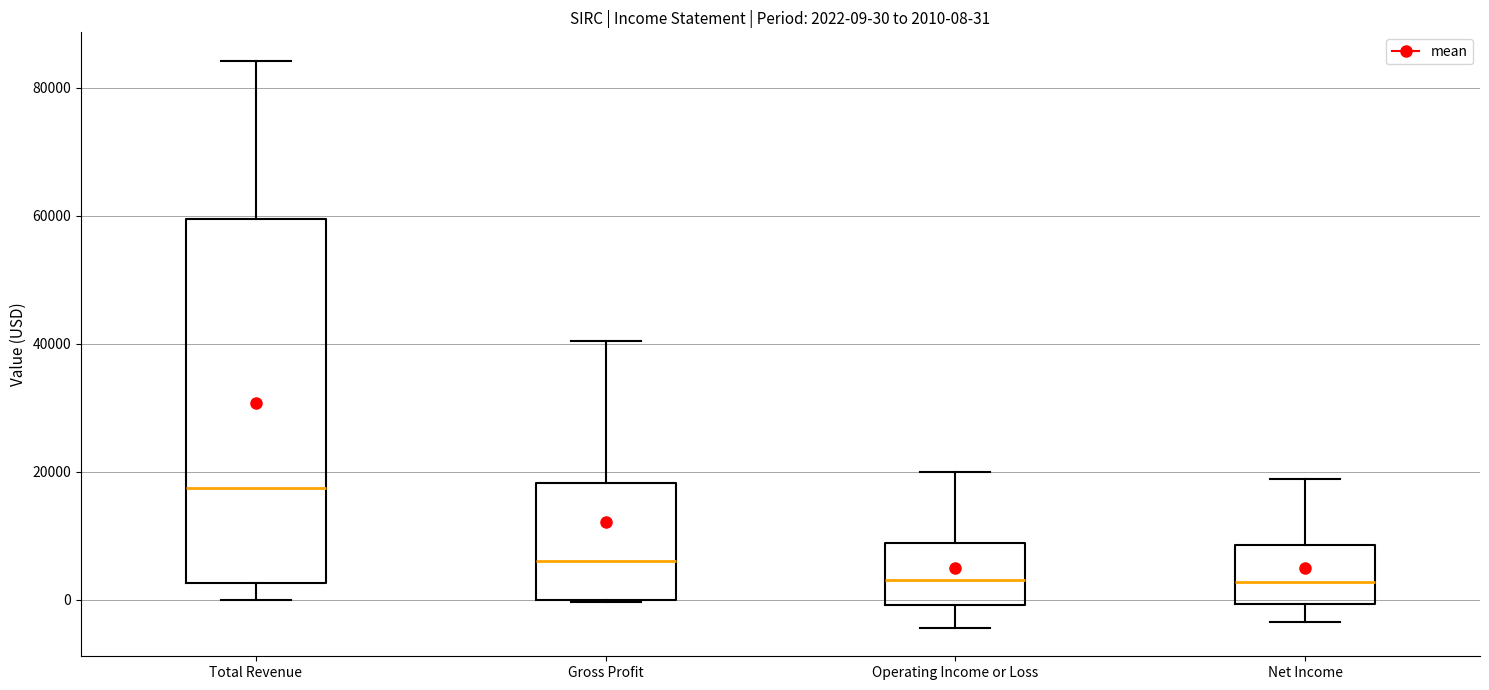

Which box is the tallest, from its lower edge to its upper edge?

Total Revenue